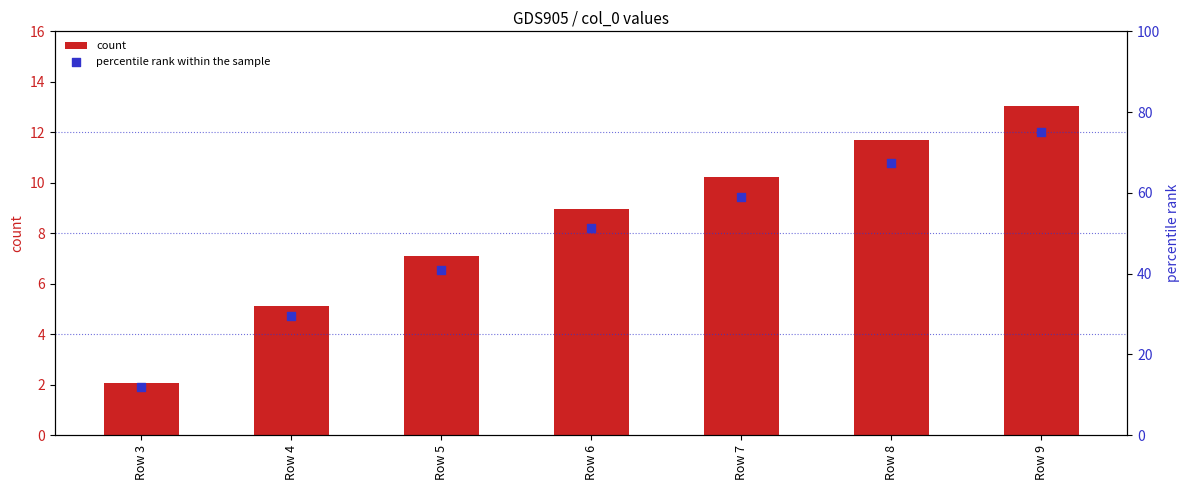

Which series has the widest spread of Y values?

percentile rank within the sample